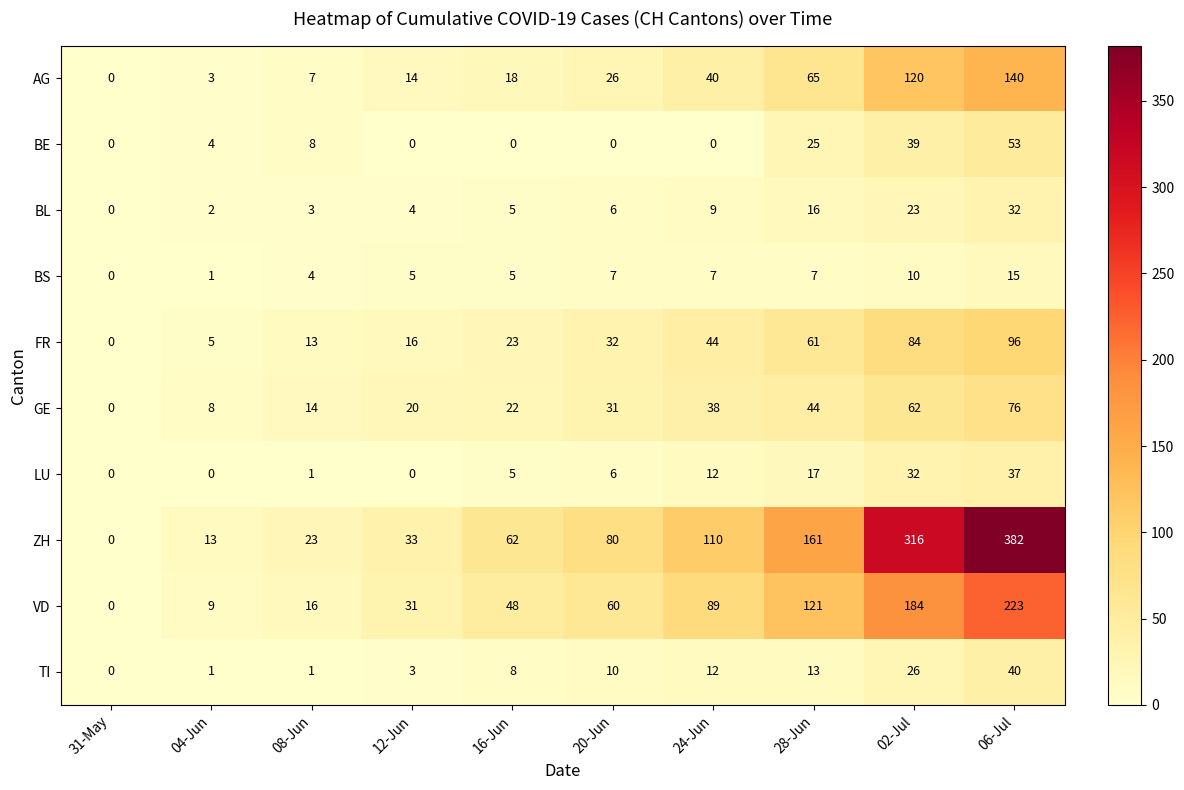

How many data points in VD are less than 60?

5